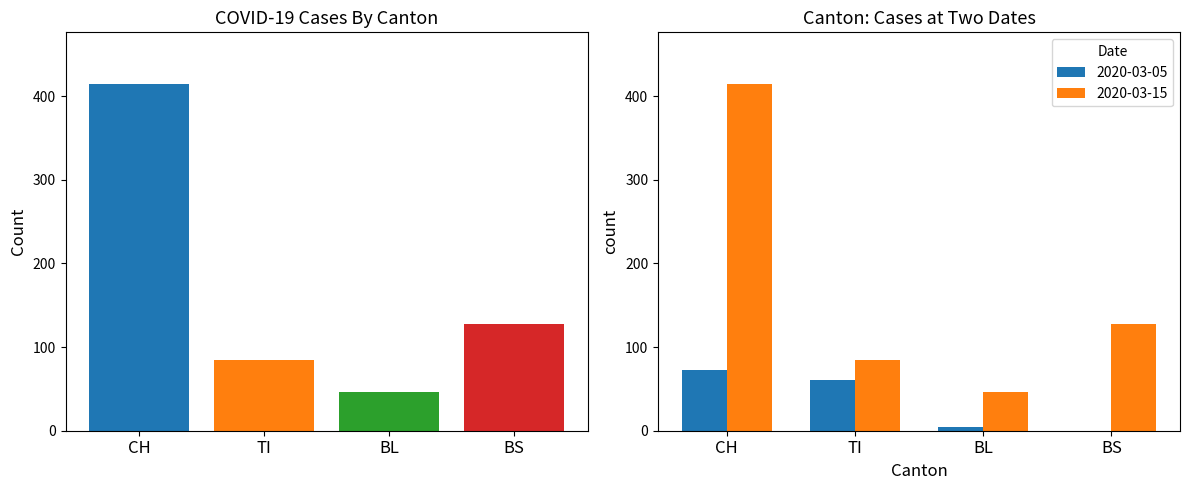

Is the value of 2020-03-15 at BL greater than the value of 2020-03-05 at BL?

Yes